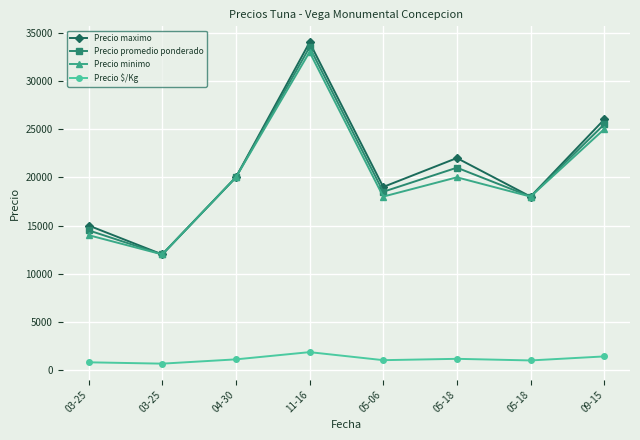

True or false: Precio $/Kg and Precio promedio ponderado cross at least once.

False